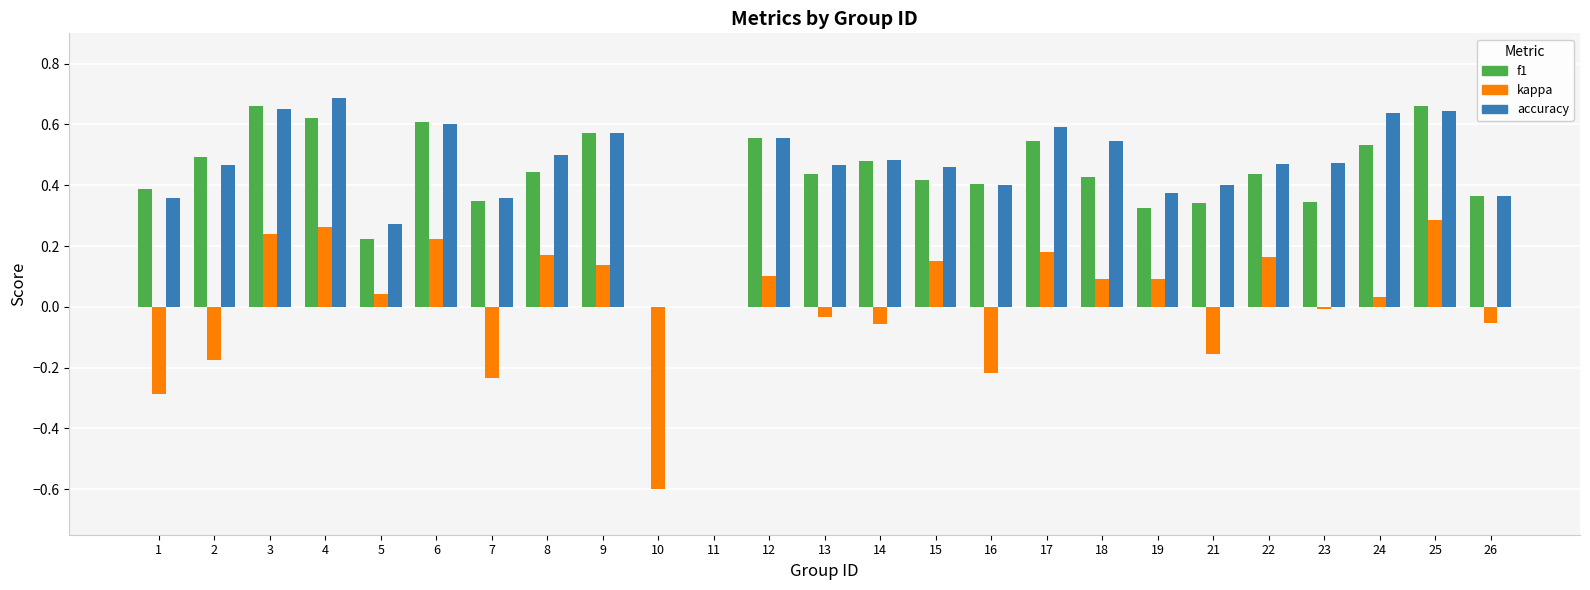

The f1 series shows 0.3 at 5. True or false?

False